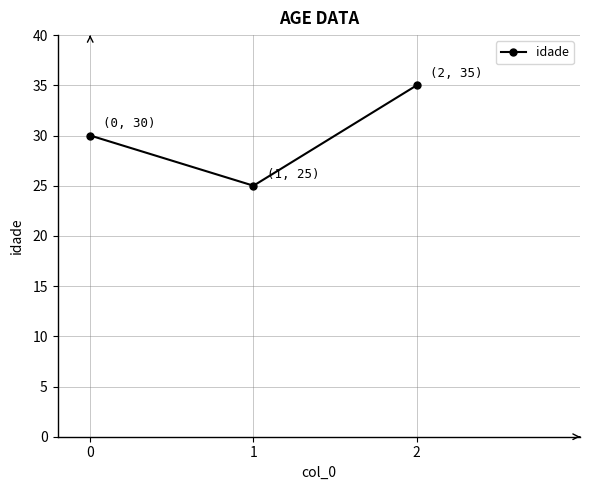

What is the ratio of the value at 1 to the value at 0?

0.8